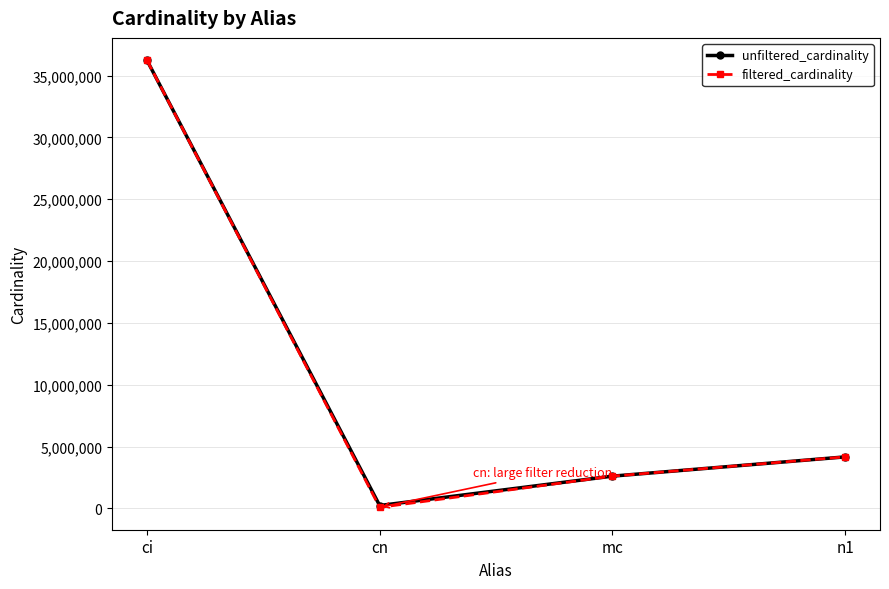

What is the lowest value of the filtered_cardinality series?

84843